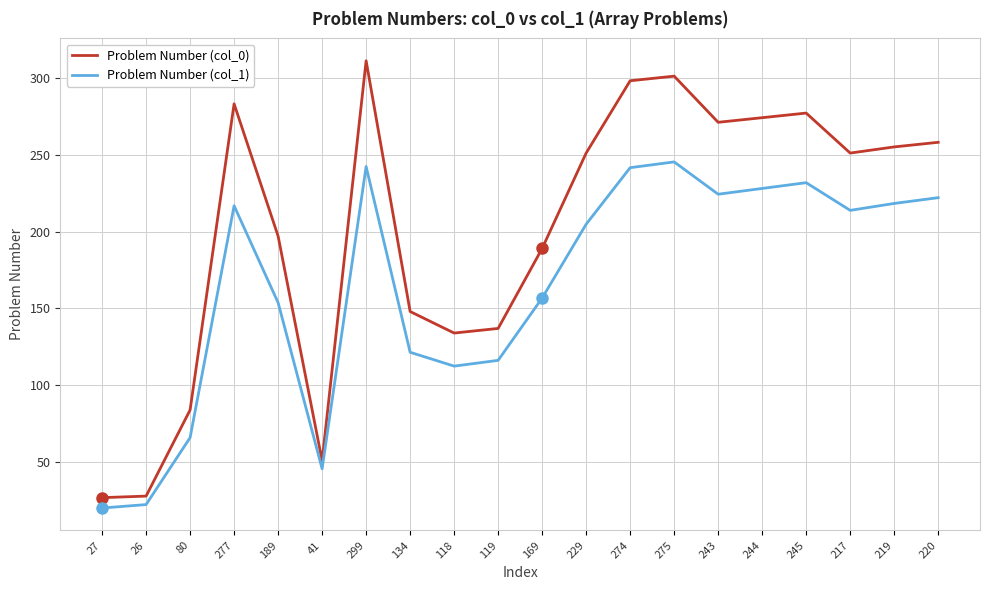

Is the value of Problem Number (col_1) at 134 greater than the value of Problem Number (col_0) at 118?

No